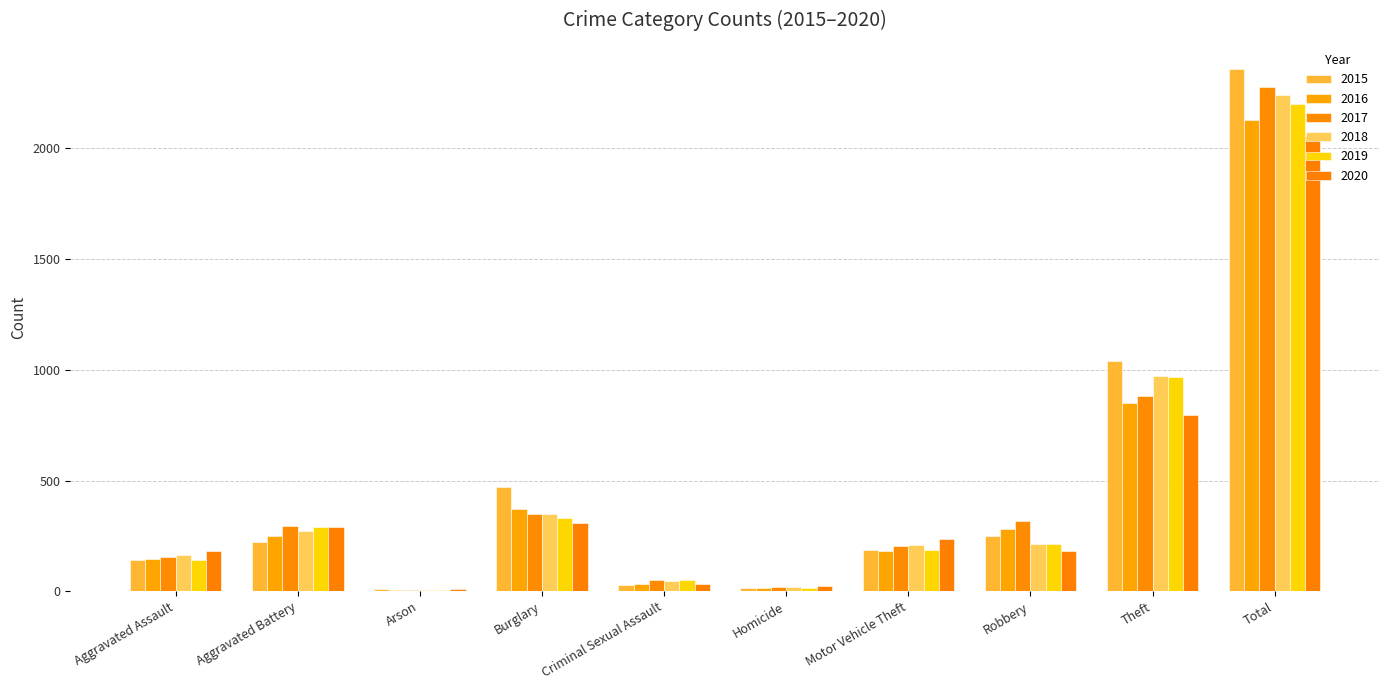

What is the difference between the highest and lowest values at Theft?

243